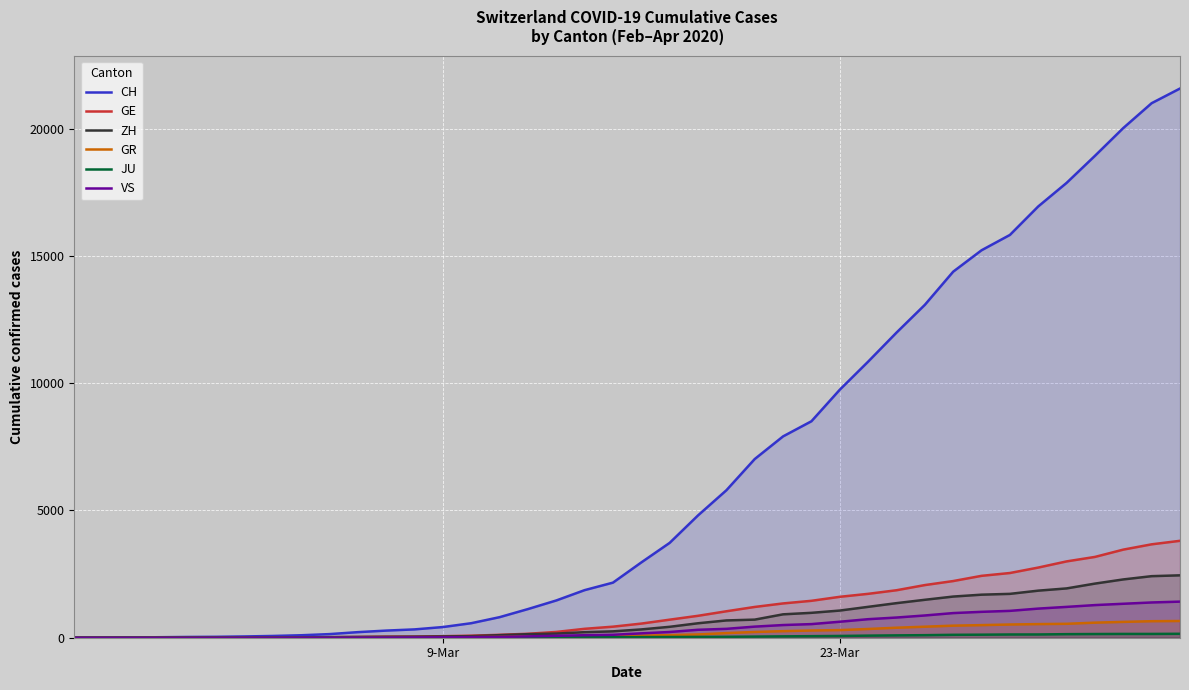

How many data points in GE are less than 555?

20